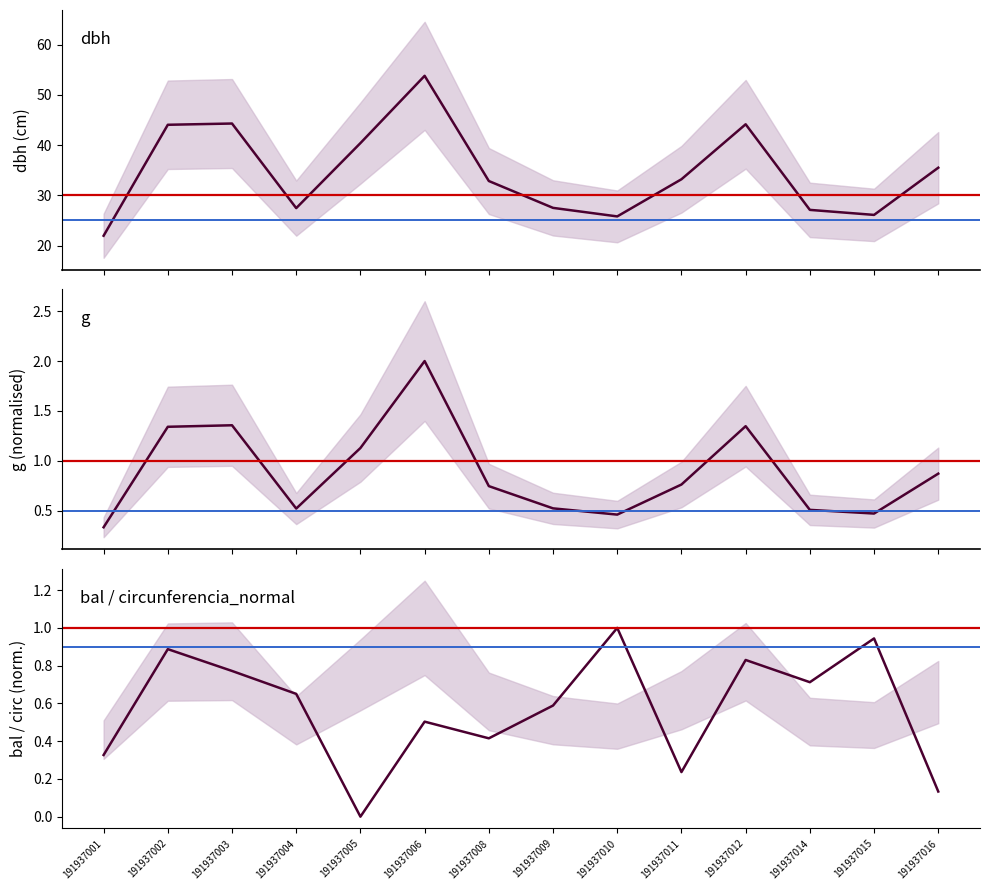

What is the sum of the bal values at 191937004 and 191937010?

1.7